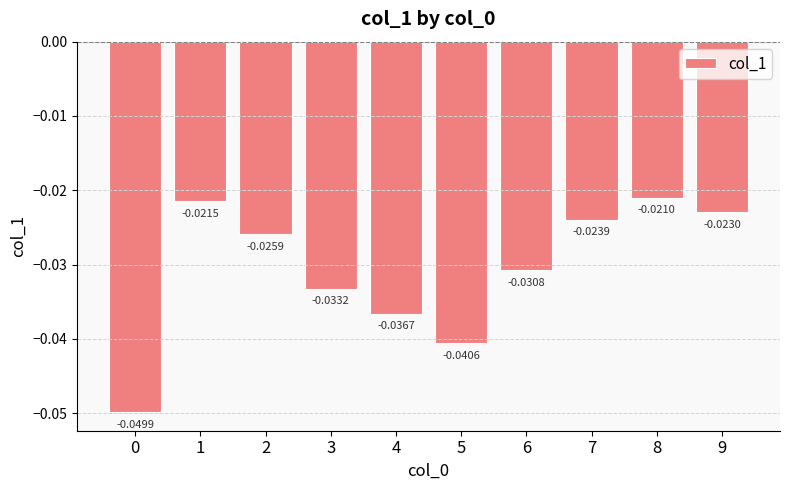

Between 8 and 5, which is larger?

8